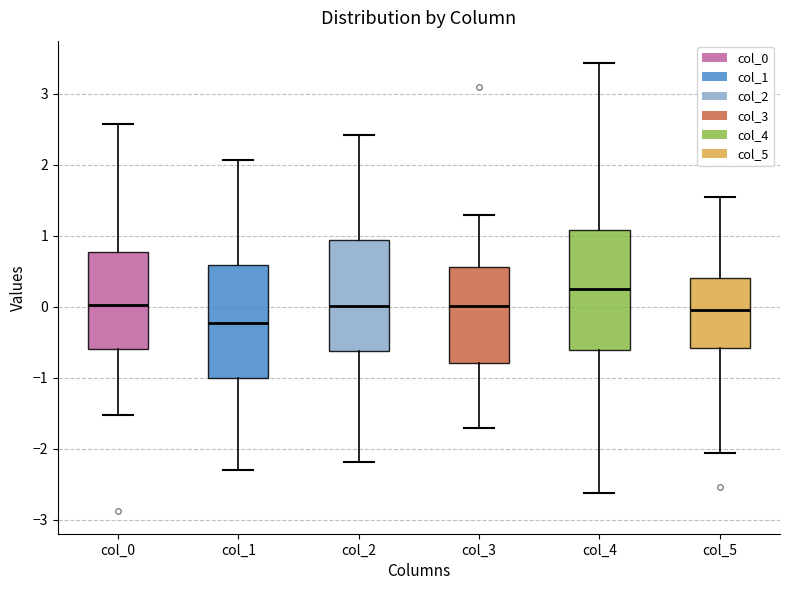

Which box has the lowest median line?

col_1